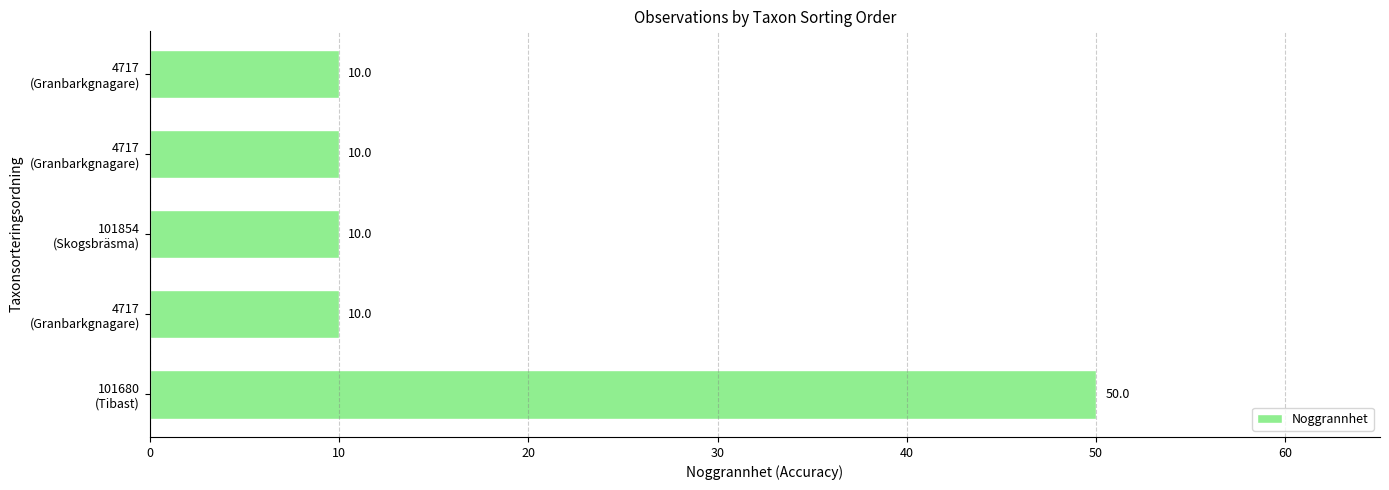

How many categories are shown in the chart?

5